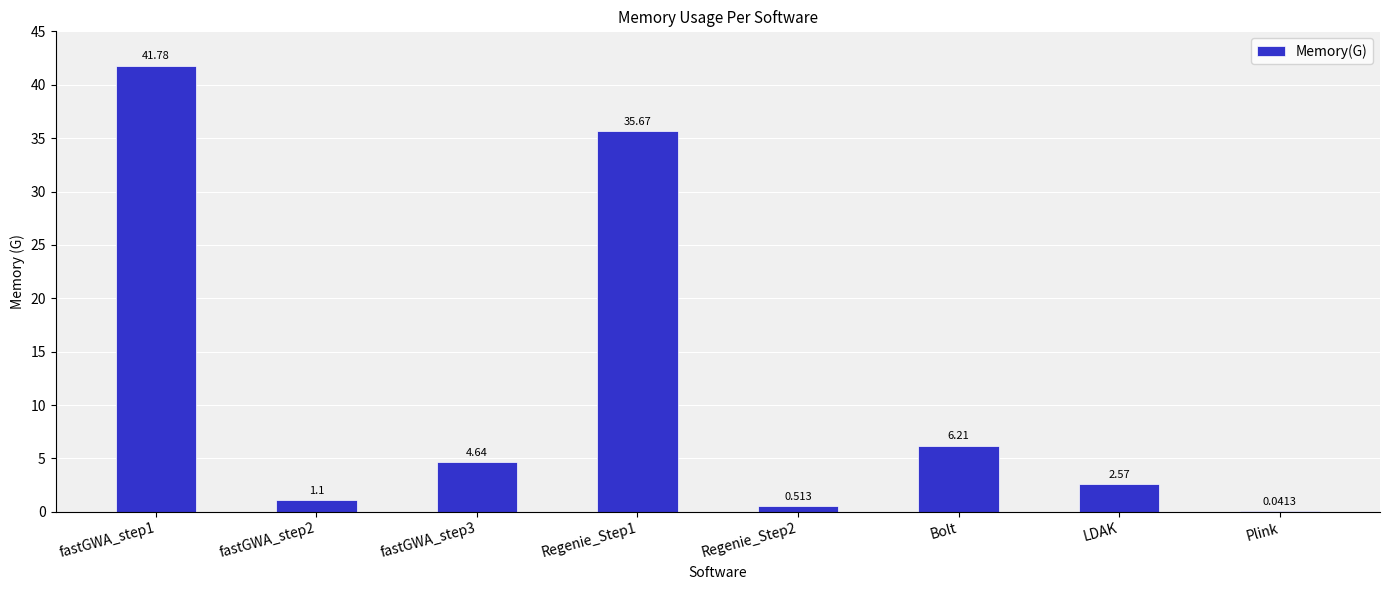

What is the difference between the values at fastGWA_step3 and Bolt?

1.6